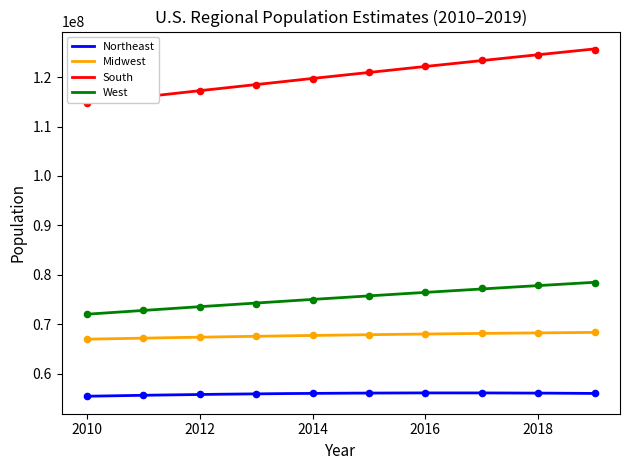

Which series has the largest total across all categories?

South